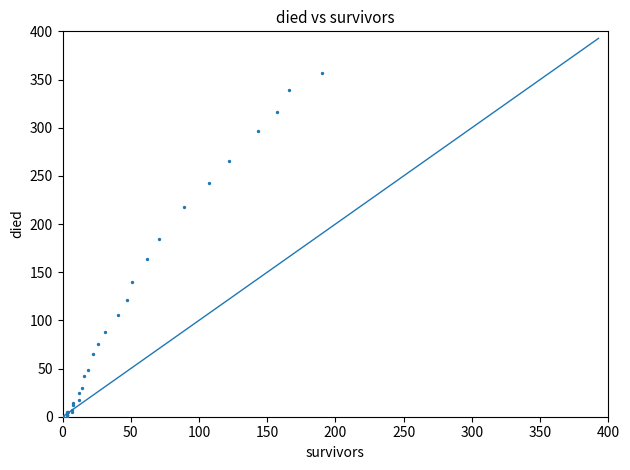

What Y value in the scatter plot is closest to 178?

184